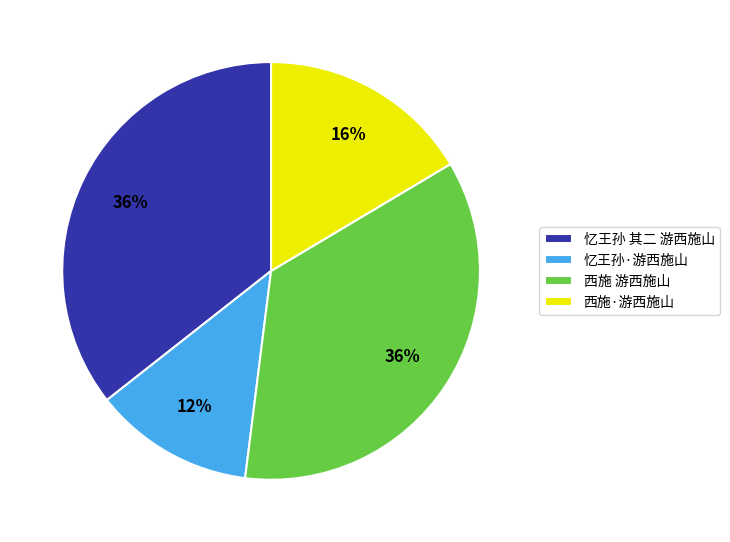

Between 忆王孙·游西施山 and 忆王孙 其二 游西施山, which is larger?

忆王孙 其二 游西施山